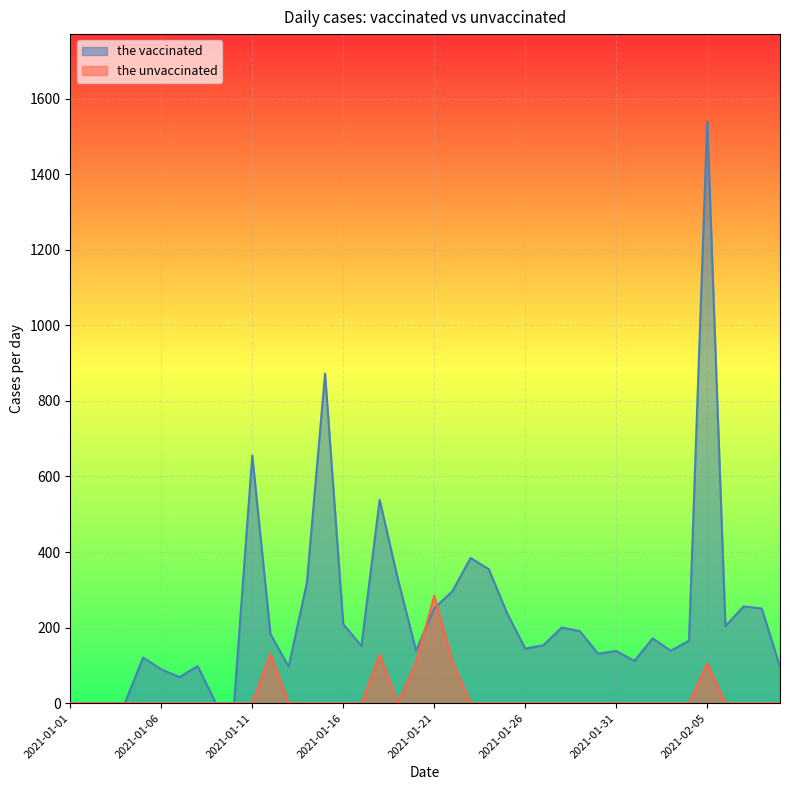

What is the label of the 15th point from the right?

2021-01-26